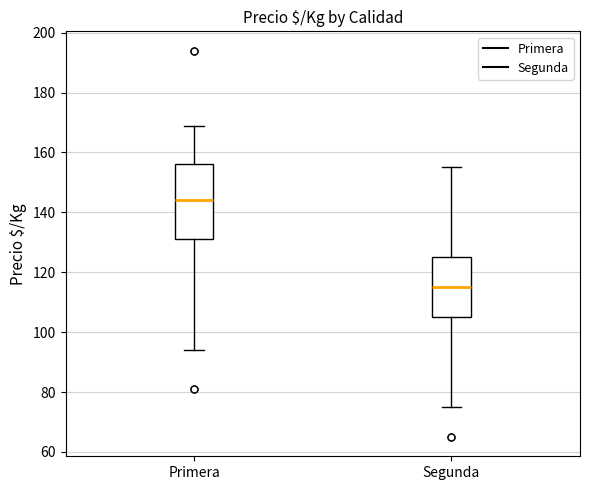

Where does the median line of the box for Segunda sit on the y-axis? The values are not printed on the chart, so give them approximately, as read against the axis.

116